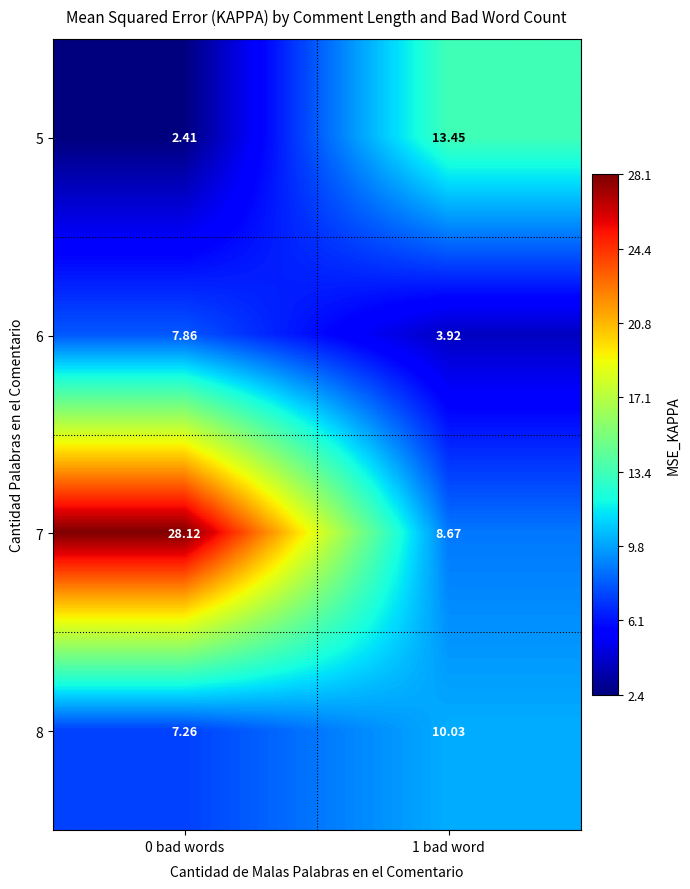

Is the value of 5 at 0 bad words greater than the value of 7 at 1 bad word?

No